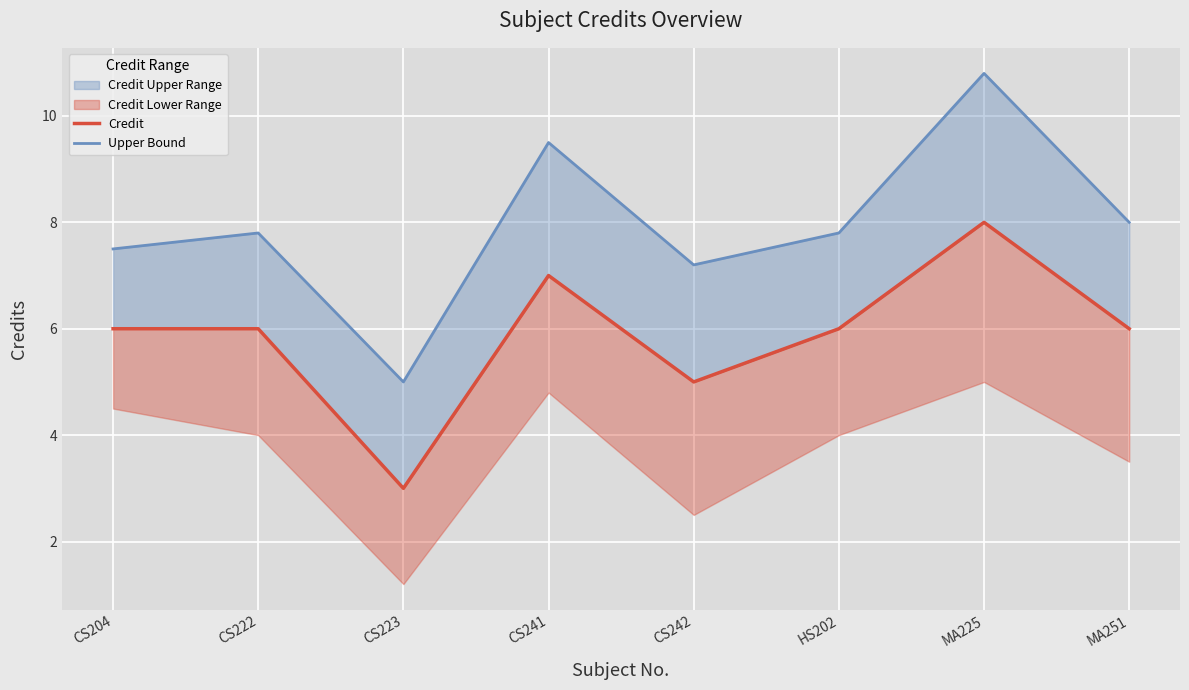

Is it true that Credit equals 9.7 at HS202?

False